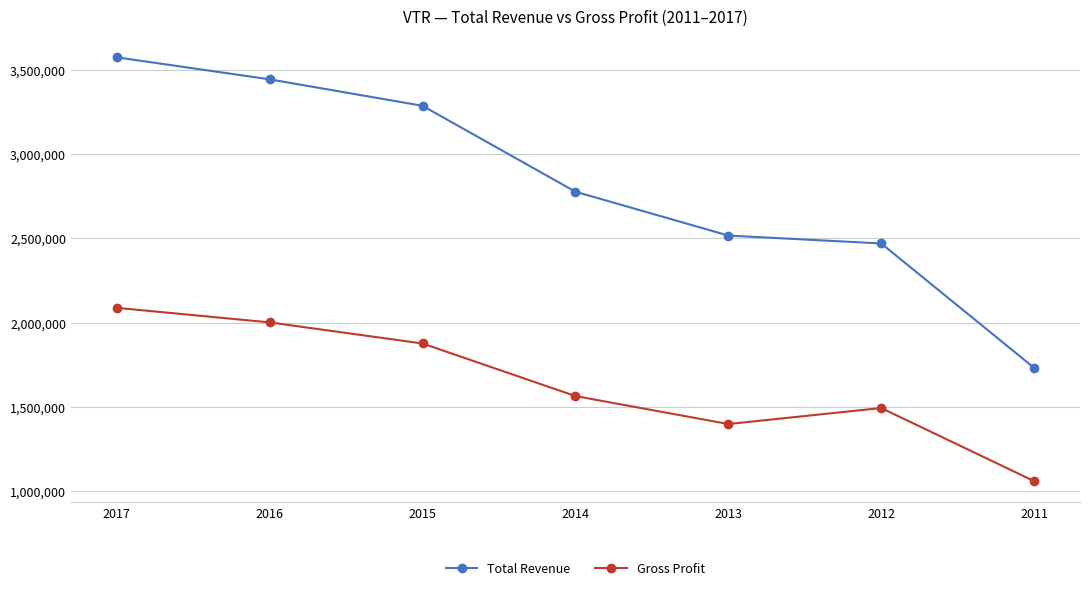

At which label does Total Revenue reach its peak?

2017